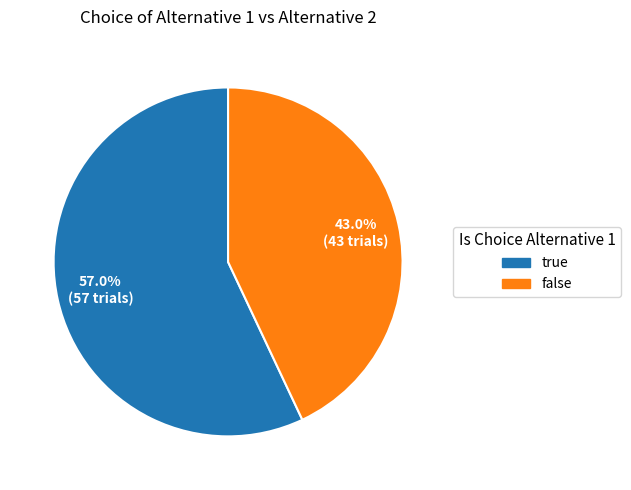

The false slice represents 30% of the pie. True or false?

False